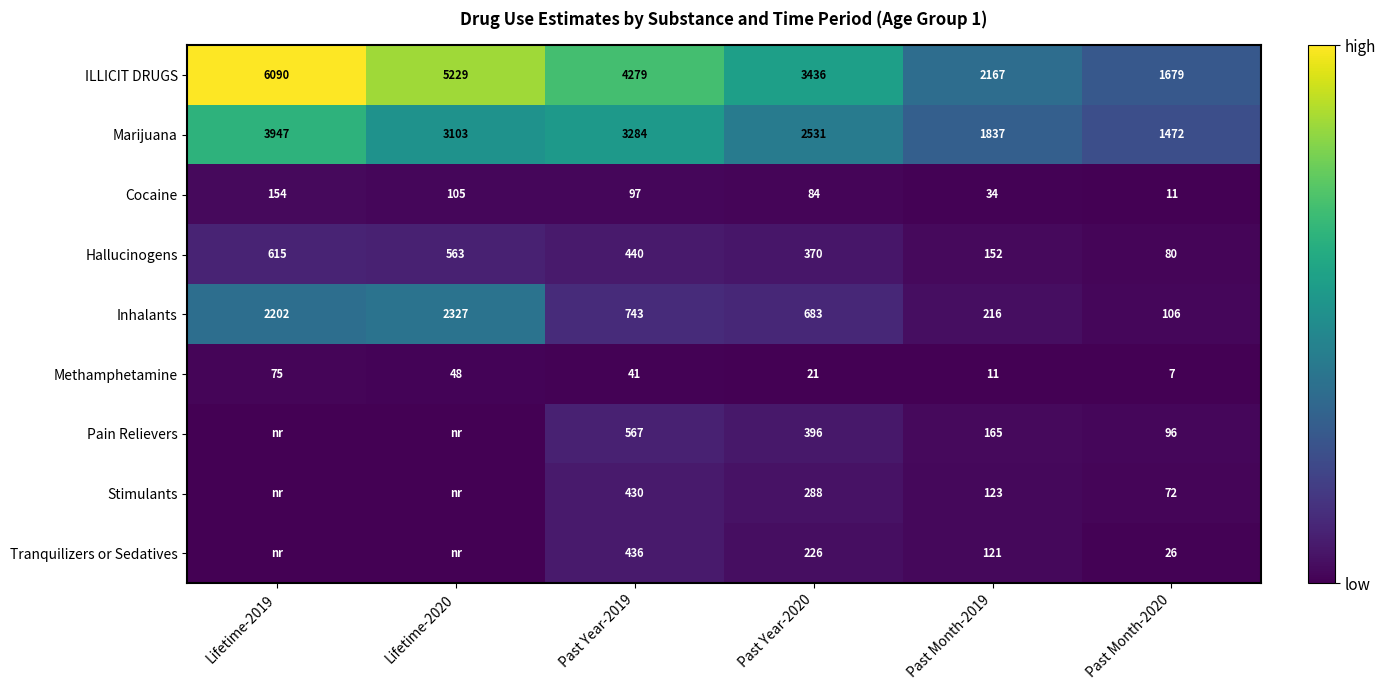

What is the minimum value for Hallucinogens?

80